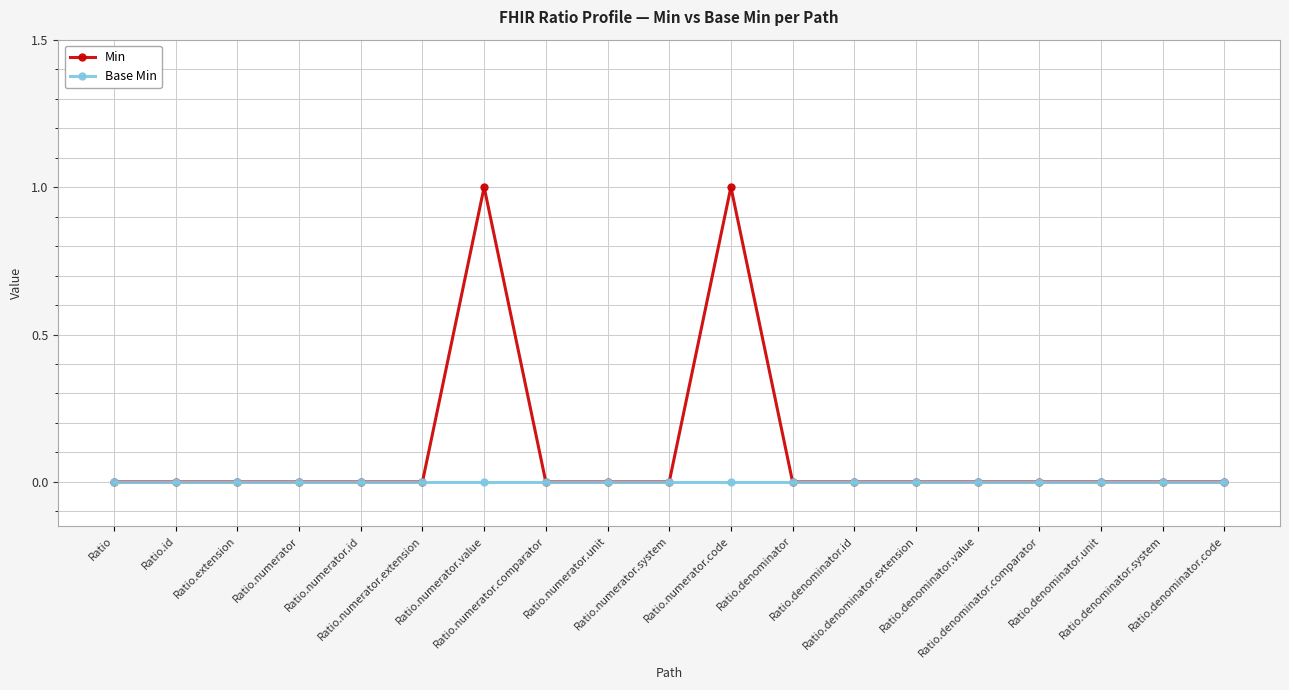

How many series are shown in this chart?

2